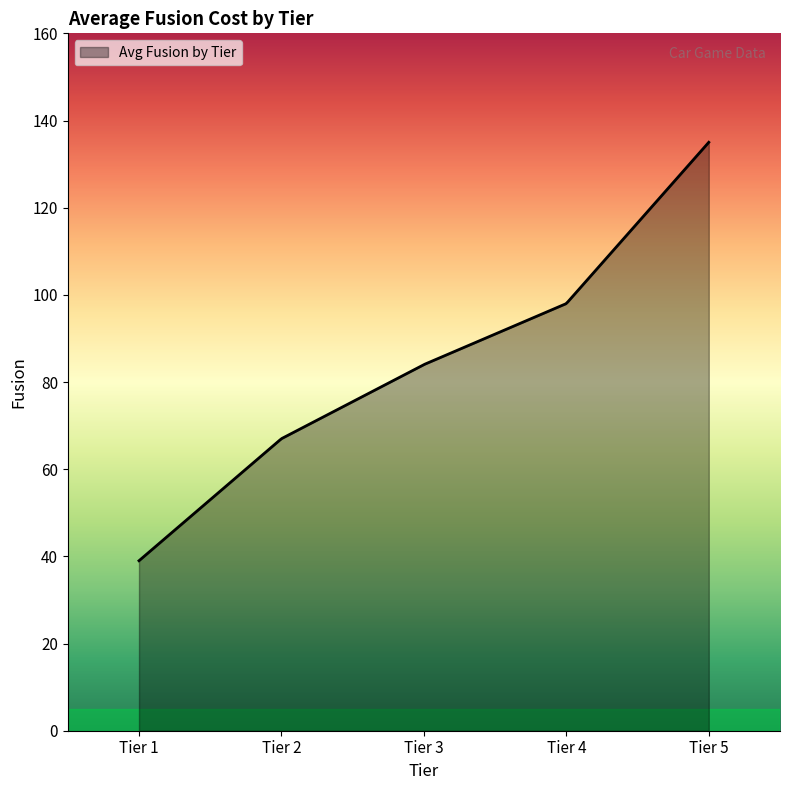

What is the difference between the maximum and minimum values?

96.0